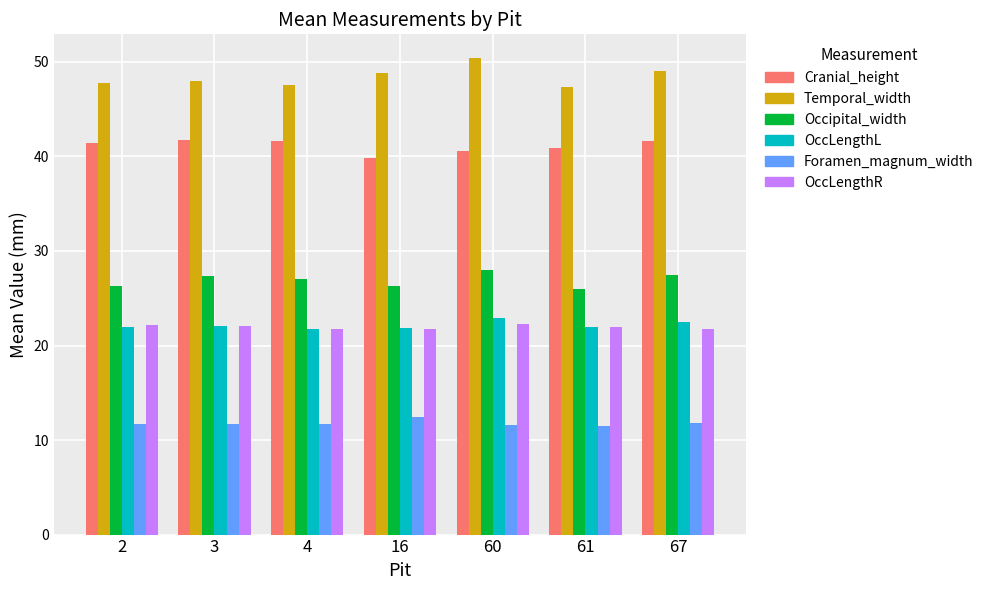

What are all the series names shown in the legend?

Cranial_height, Temporal_width, Occipital_width, OccLengthL, Foramen_magnum_width, OccLengthR